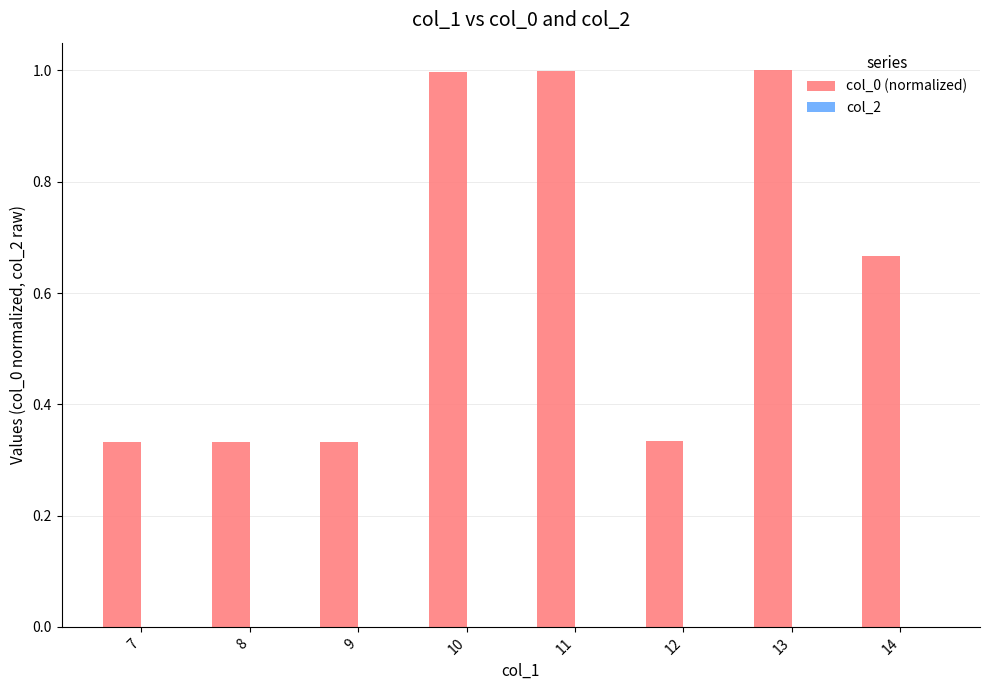

Which has a higher value, 11 or 14?

11